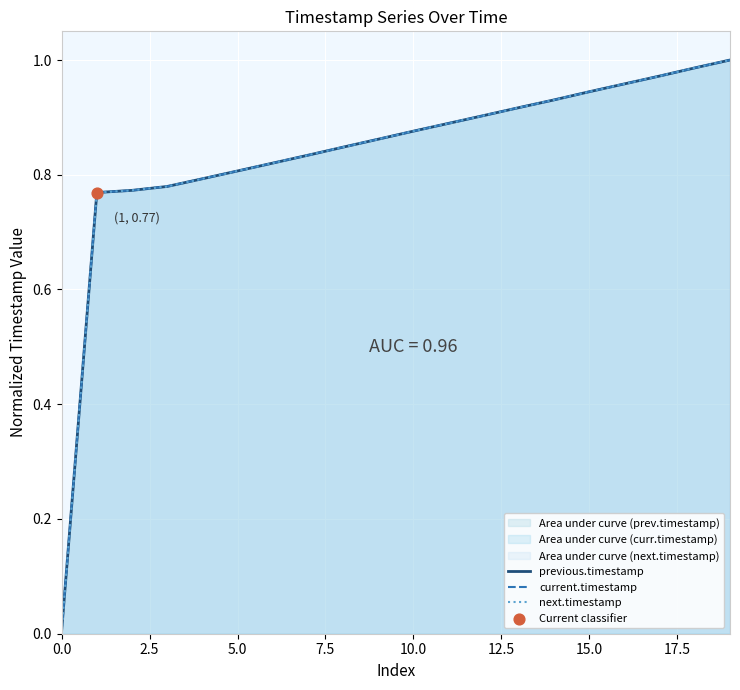

Which series reaches the minimum Y coordinate?

previous.timestamp